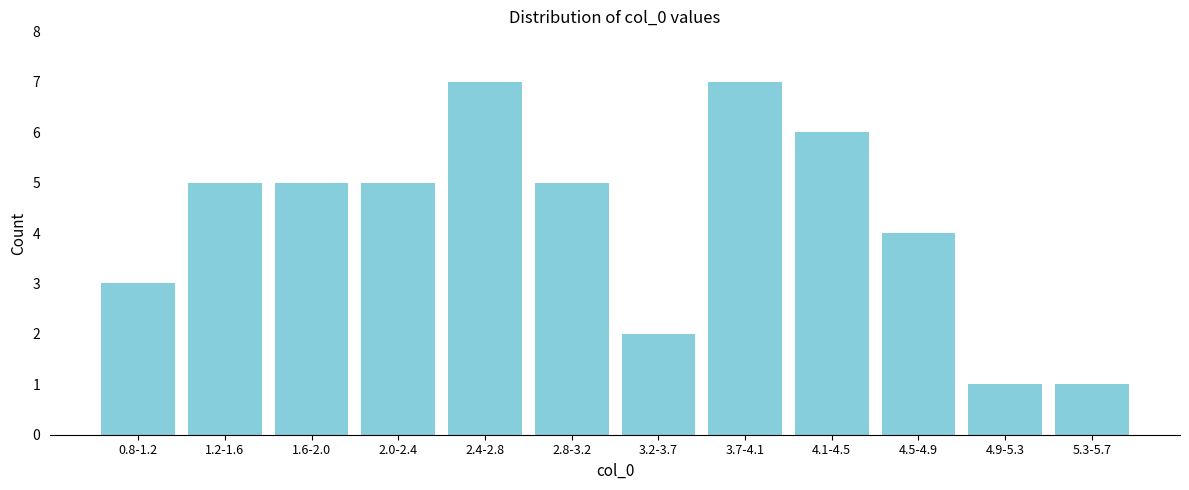

Reading left to right, transcribe all the data shown in this chart.

3	5	5	5	7	5	2	7	6	4	1	1